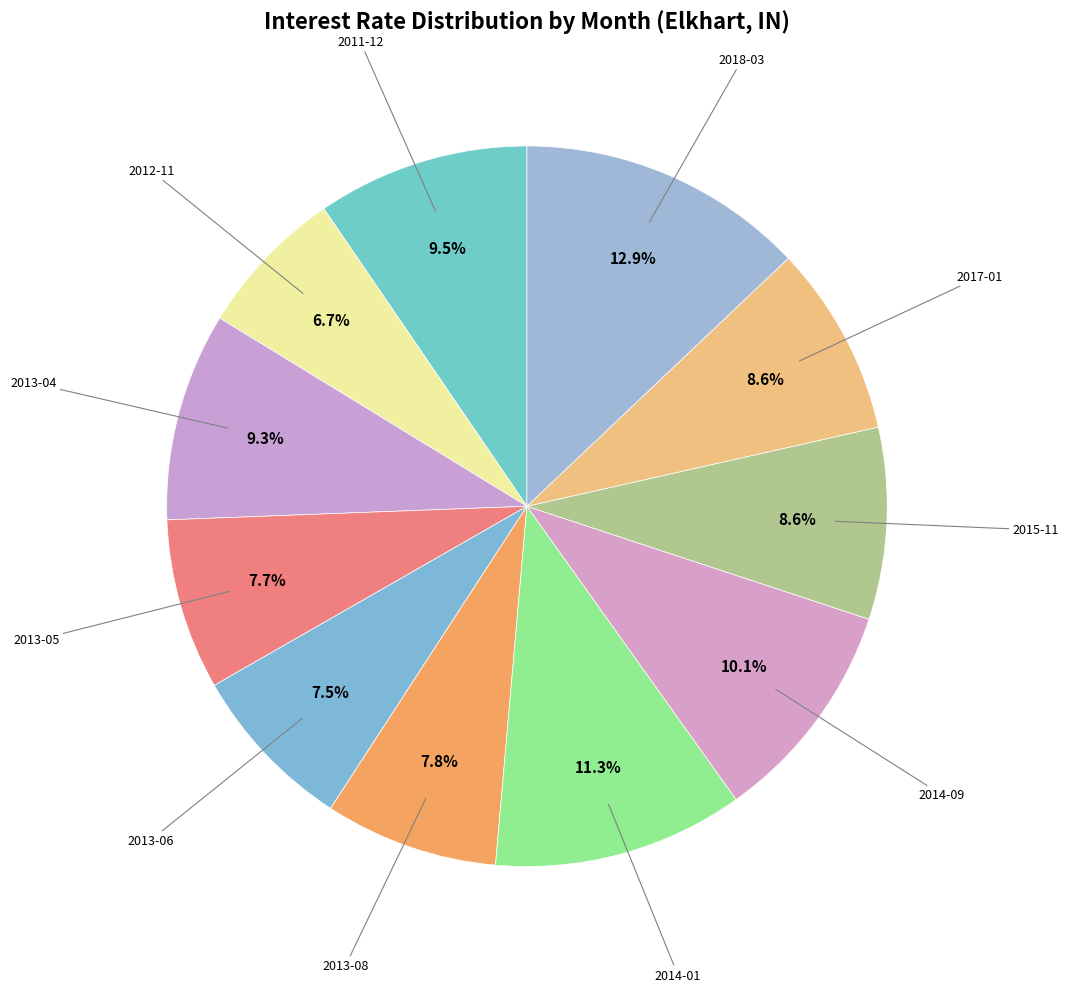

How many slices are in this pie chart?

11